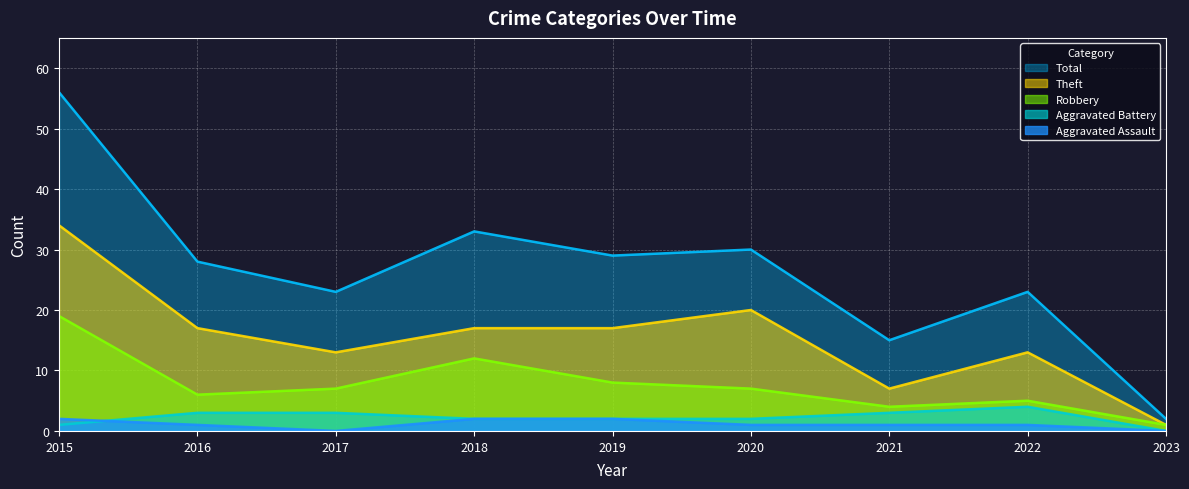

What is the difference between the maximum and minimum values in the Aggravated Battery series?

4